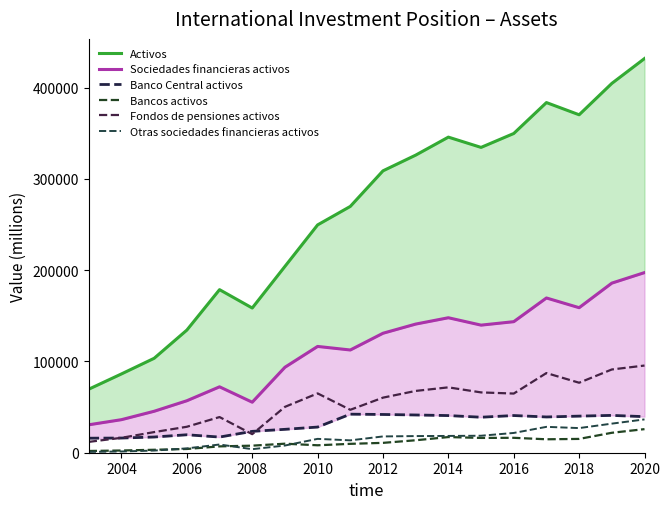

How many data points in Bancos activos are less than 10799?

9